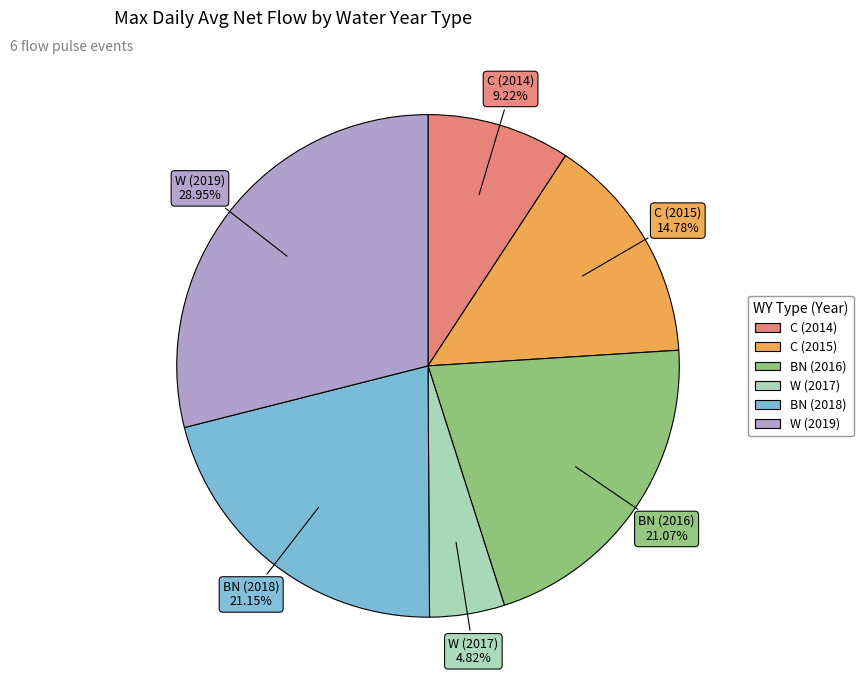

To the nearest percent, what is the difference between the largest and smallest slice percentages?

24%